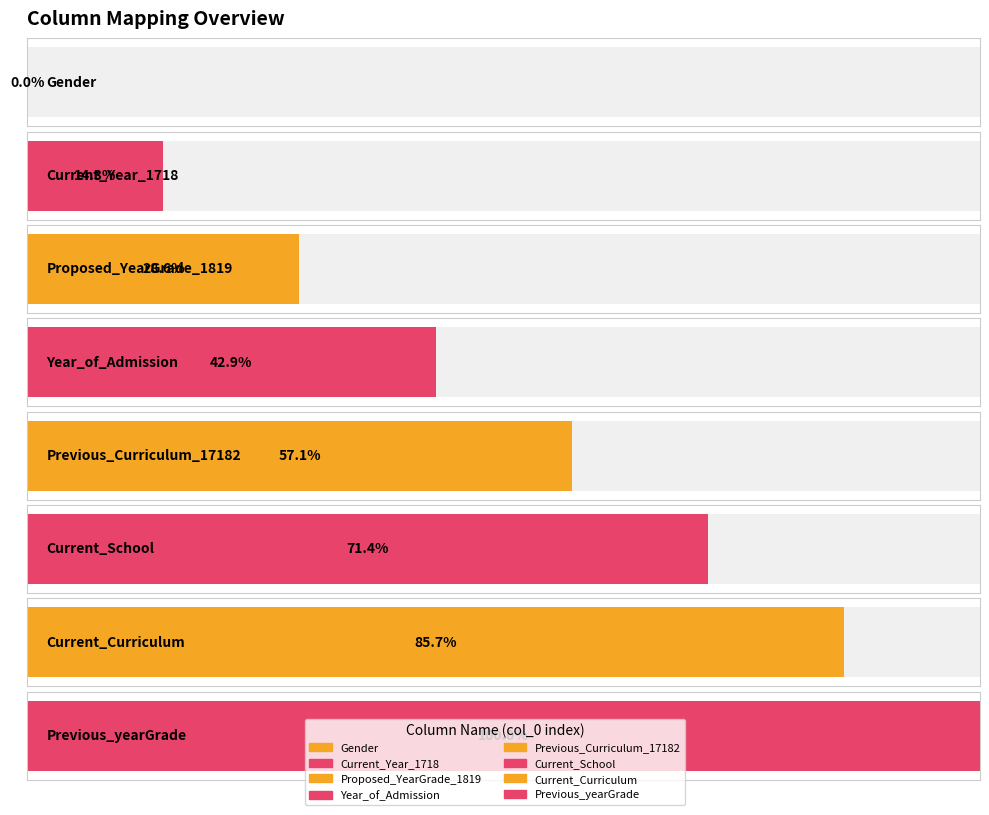

Where is the data nearest to the value 3?

Year_of_Admission